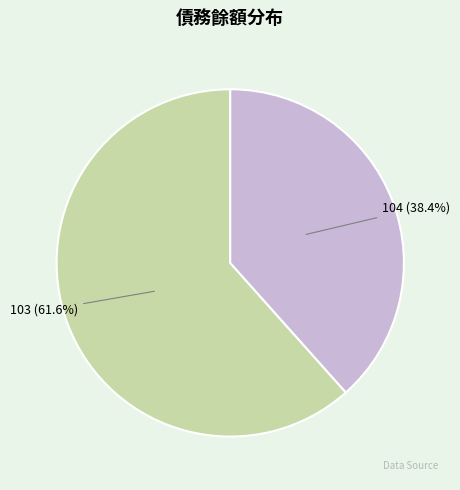

Is it true that 103 is 68% of the pie?

False